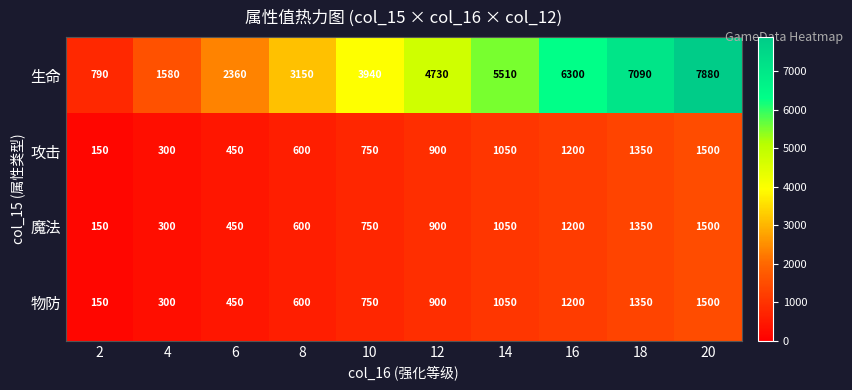

The 攻击 series shows 2639 at 20. True or false?

False